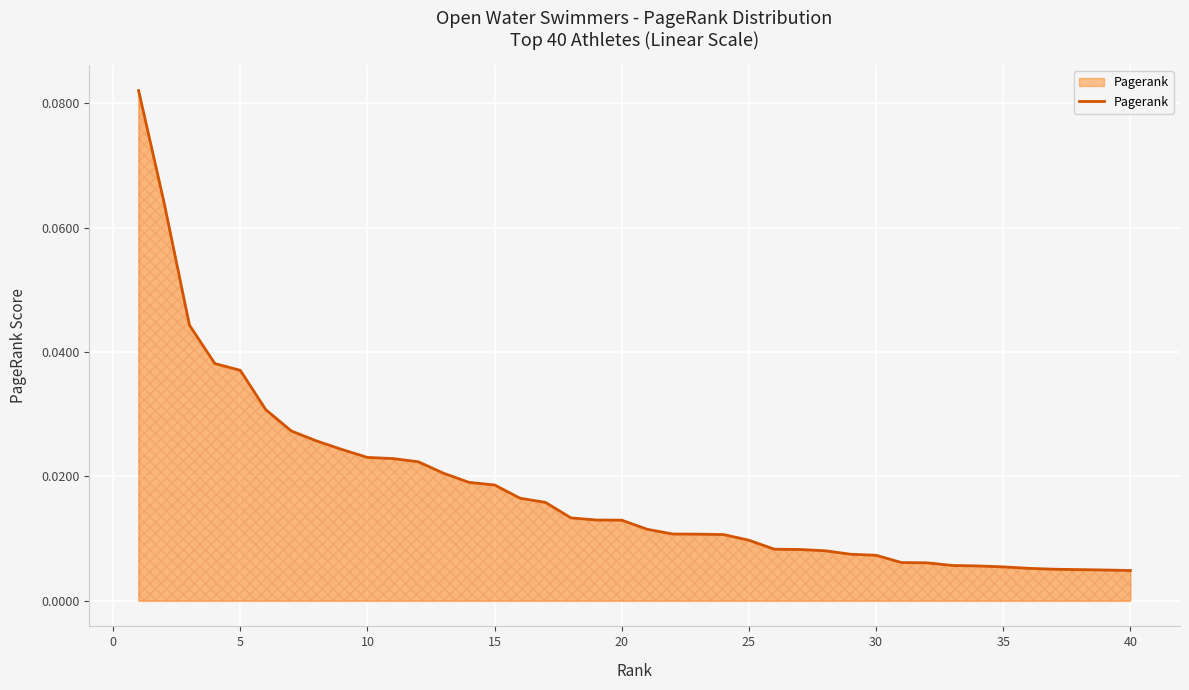

How many series are shown in this chart?

1